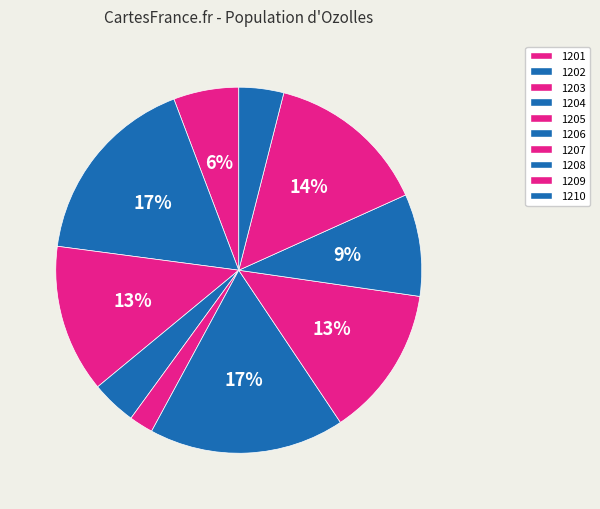

What is the change in value from 1201 to 1209?

+42.4